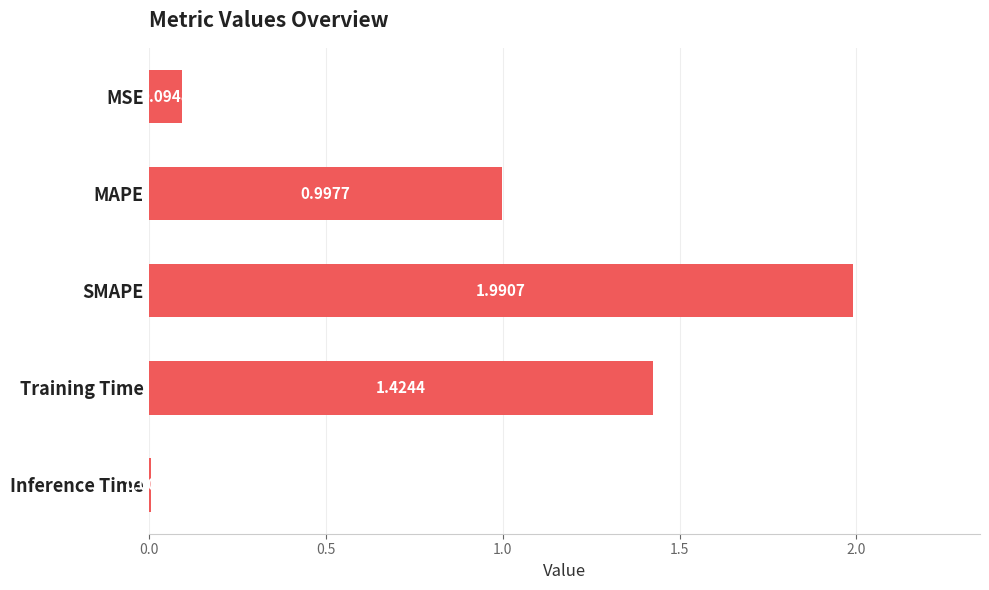

Between MAPE and Training Time, which is larger?

Training Time